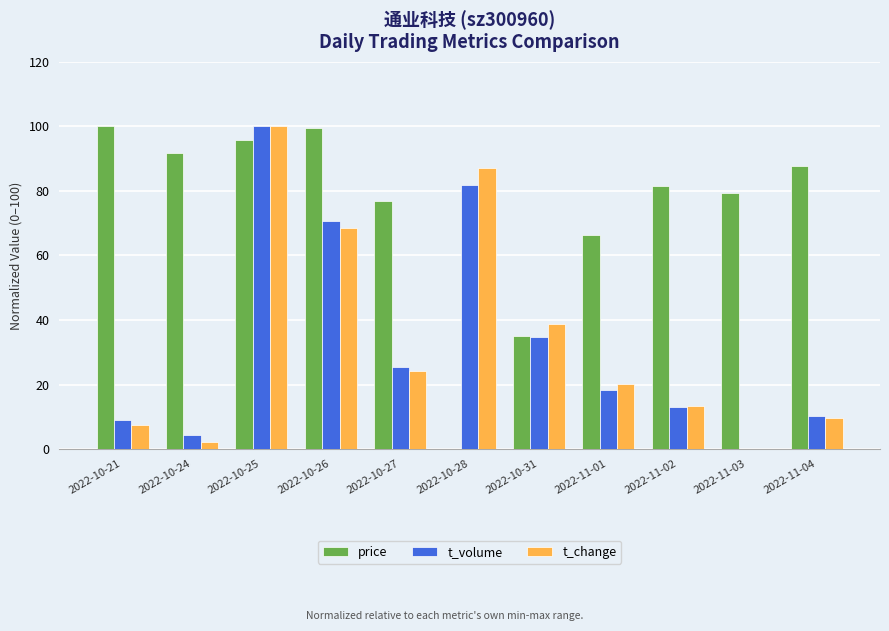

Which category has the highest value in the t_change series?

2022-10-25